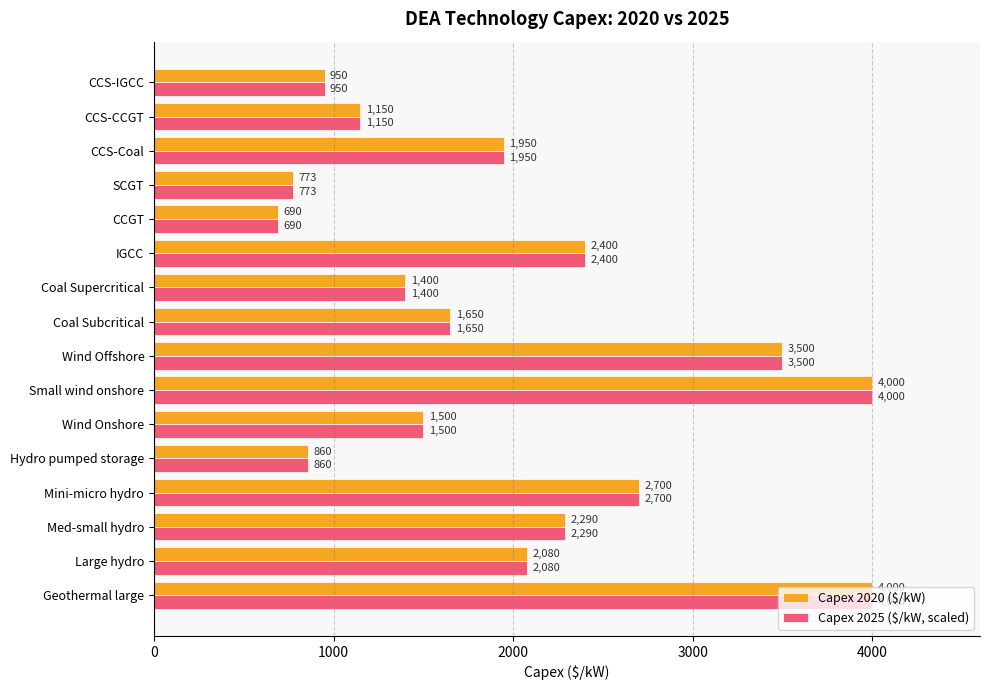

At which label is Capex 2025 ($/kW, scaled) closest to 2345?

Med-small hydro